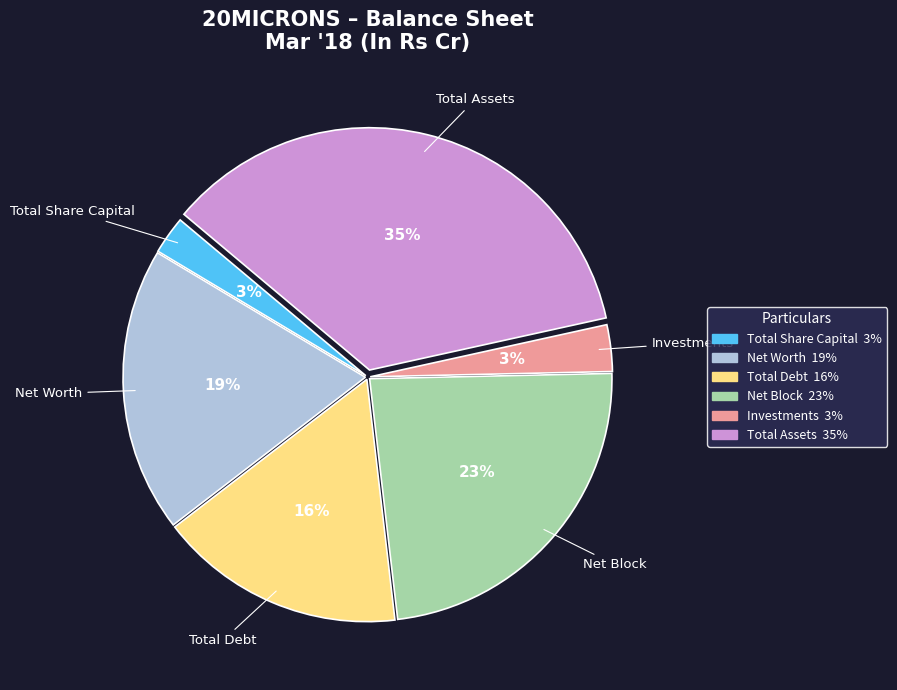

Which has a higher value, Total Assets or Total Debt?

Total Assets